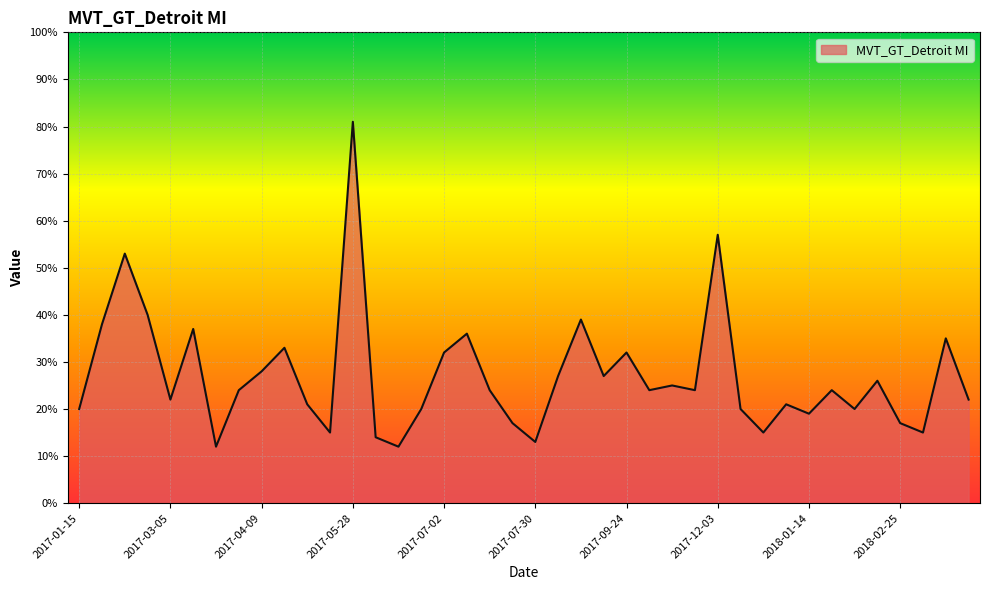

What is the greatest value displayed?

81